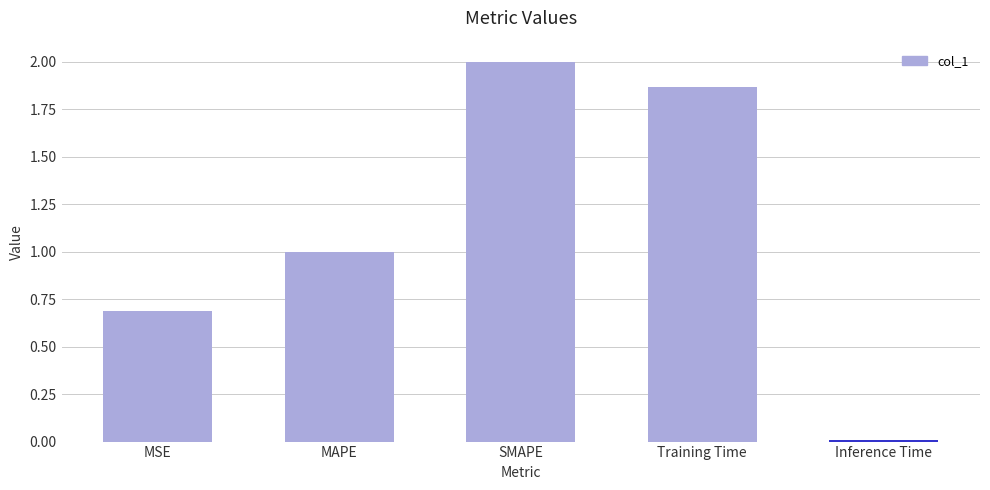

Which label corresponds to the smallest value in the chart?

Inference Time